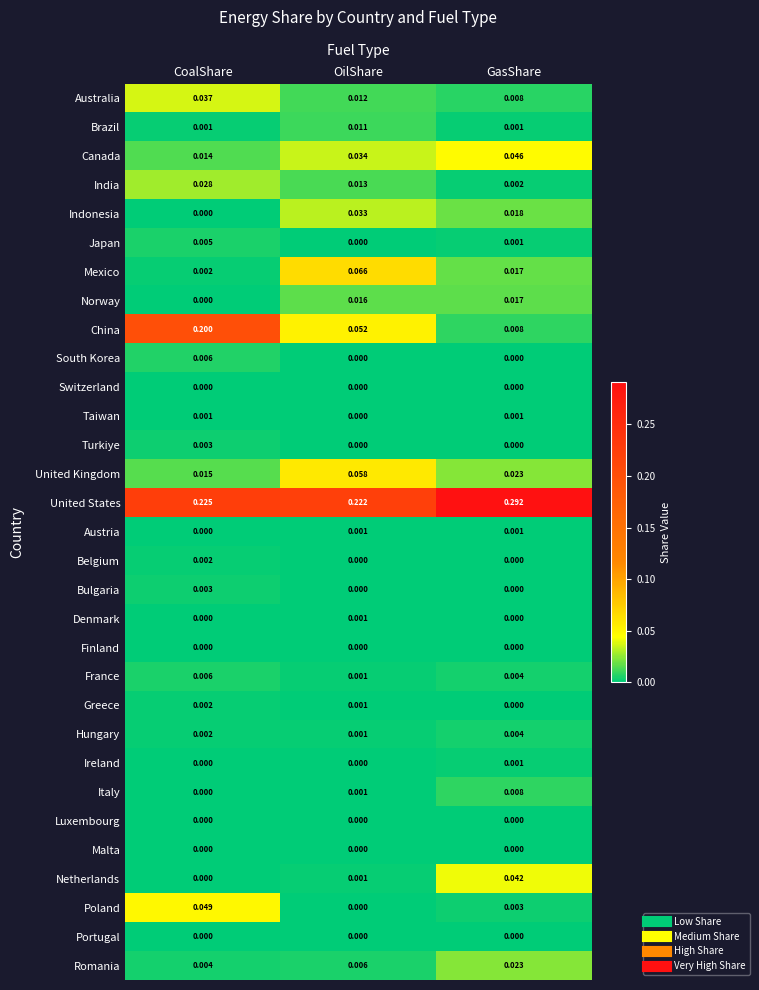

How many categories are shown in the chart?

3